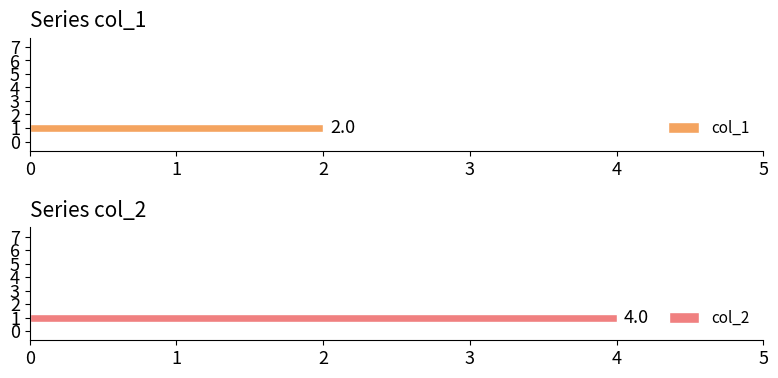

What is the greatest value displayed?

4